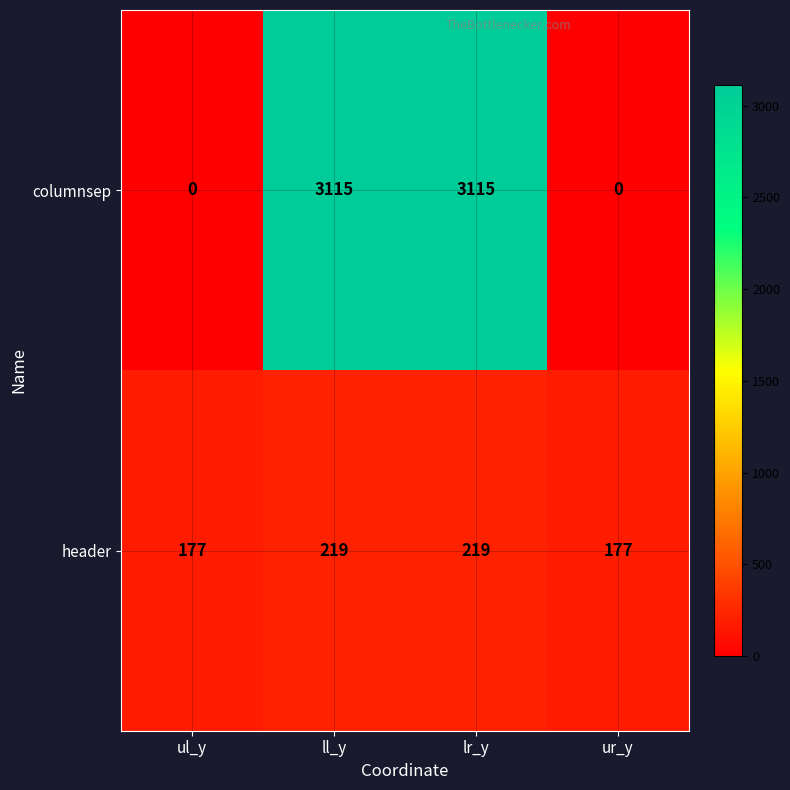

Count the columnsep values in the range 0 to 3115.

4